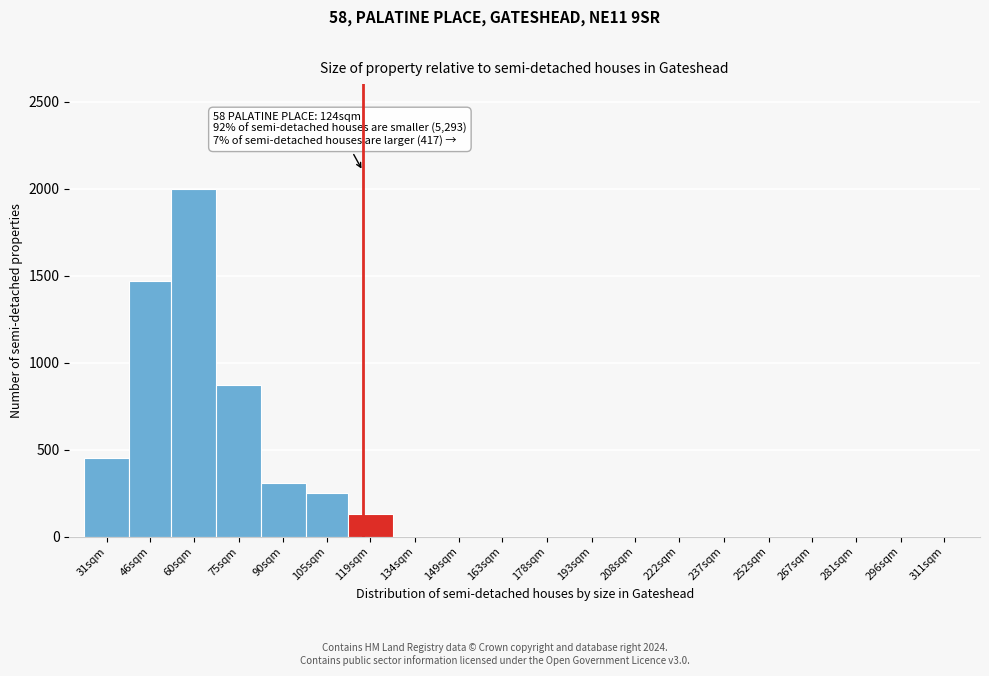

Reading right to left, transcribe all the data shown in this chart.

311sqm=0	296sqm=0	281sqm=0	267sqm=0	252sqm=0	237sqm=0	222sqm=0	208sqm=0	193sqm=0	178sqm=0	163sqm=0	149sqm=0	134sqm=0	119sqm=130	105sqm=250	90sqm=310	75sqm=870	60sqm=2000	46sqm=1470	31sqm=450